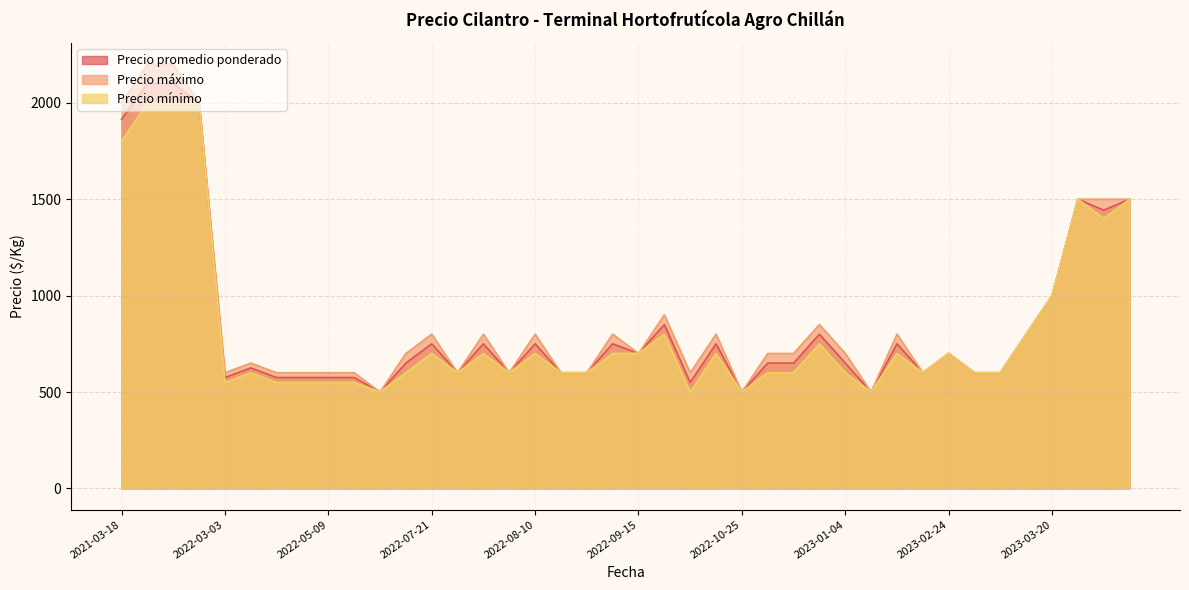

Rank the series by their maximum value, from highest to lowest.

Precio máximo, Precio promedio ponderado, Precio mínimo